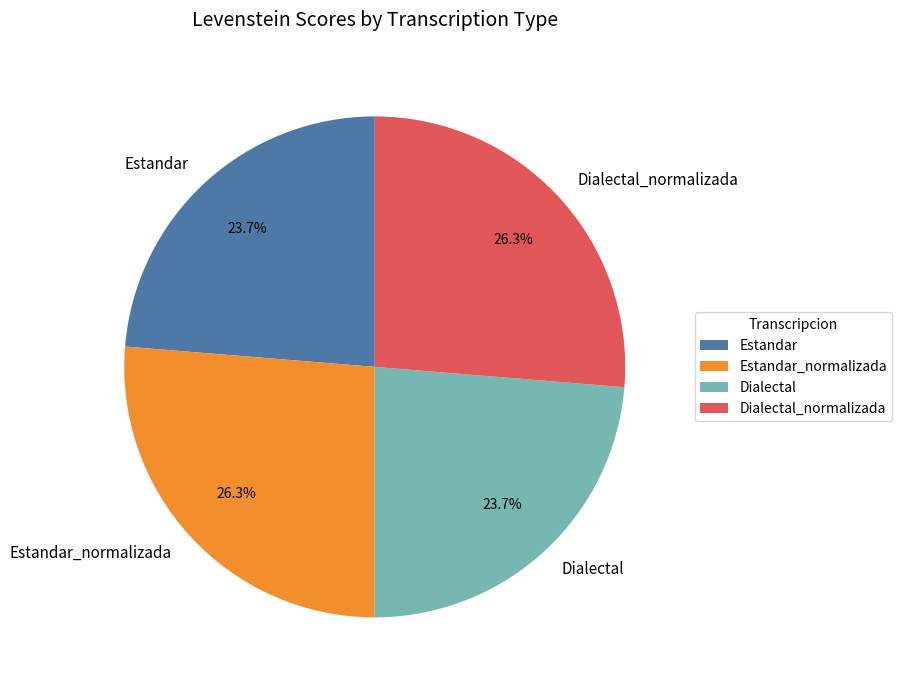

To the nearest percent, what portion does Dialectal represent?

24%